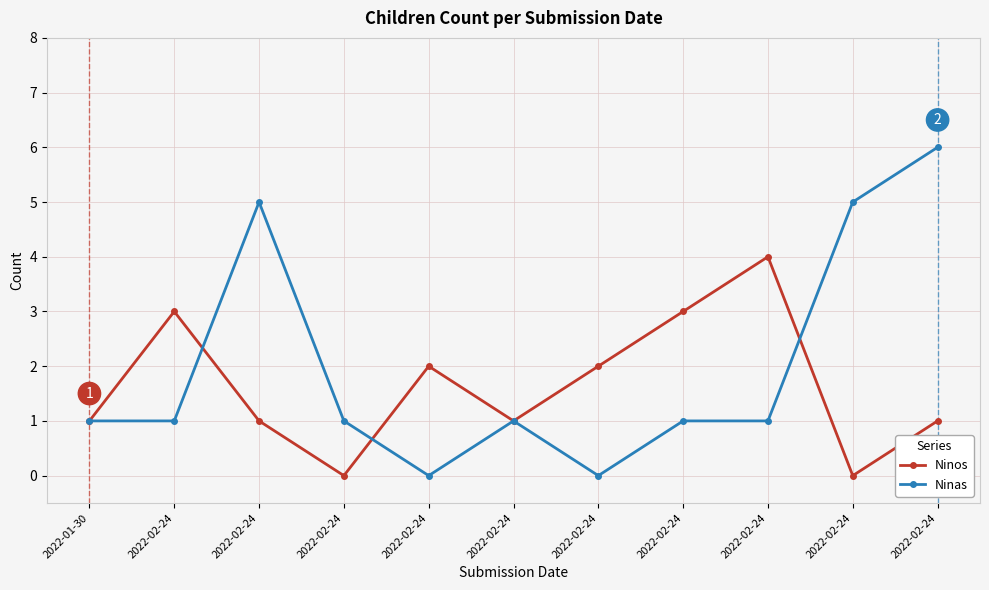

What is the label of the 4th point from the left?

2022-02-24